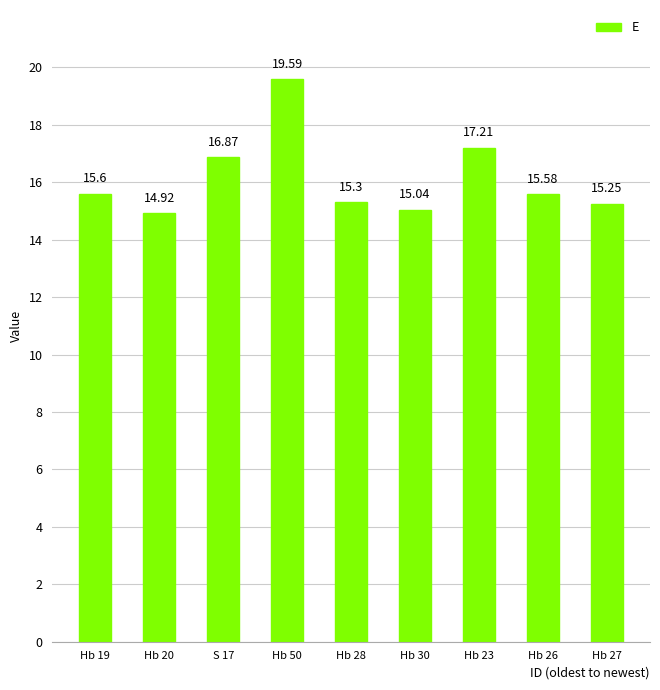

What is the greatest value displayed?

19.6